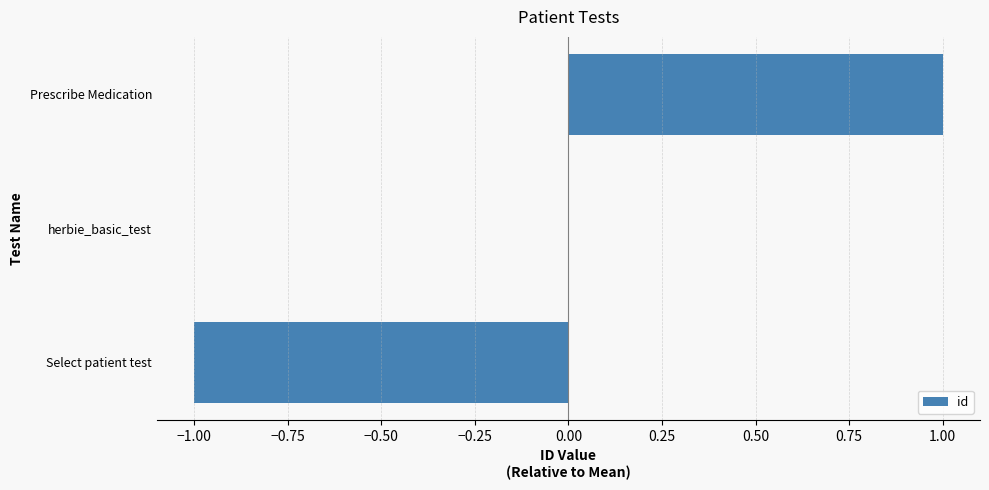

At which category does the chart reach its peak across all series?

Prescribe Medication